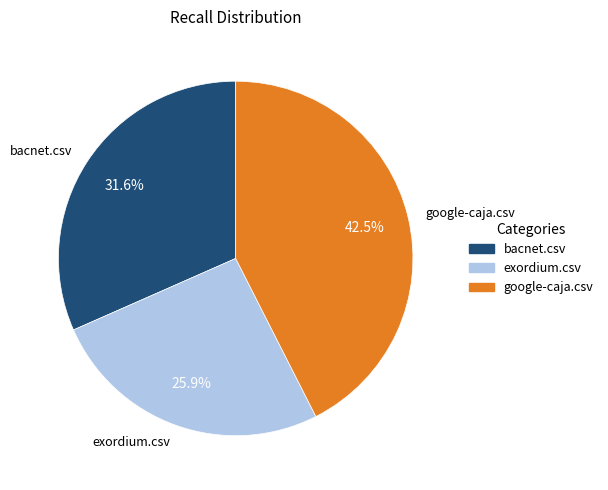

How much of the chart is everything except exordium.csv?

74.1%